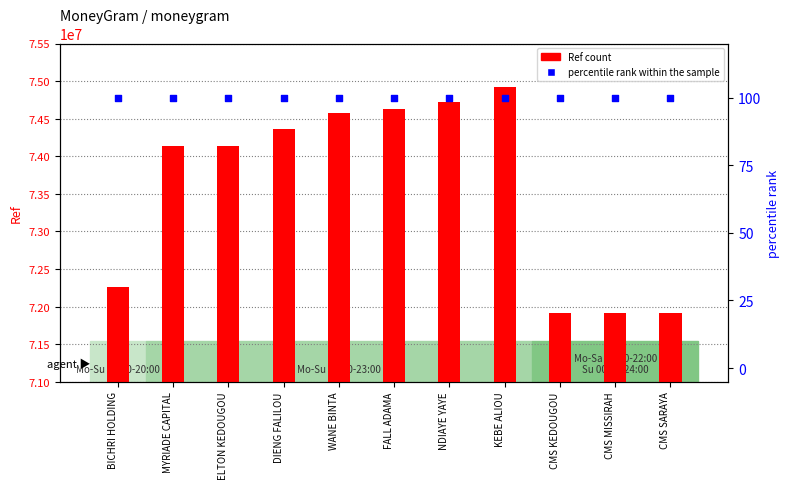

Which series has the largest Y range (max minus min)?

Ref